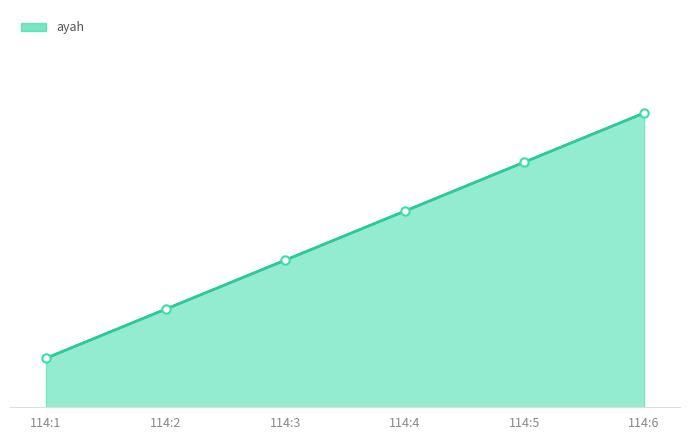

Does the chart display data point markers on the line(s)?

No